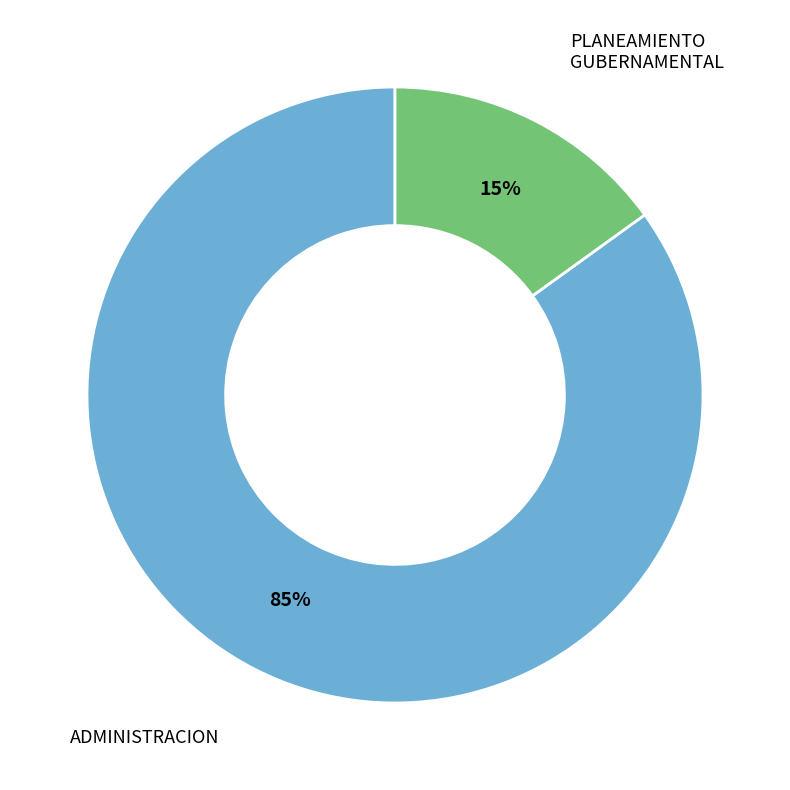

How many segments does this pie chart have?

2